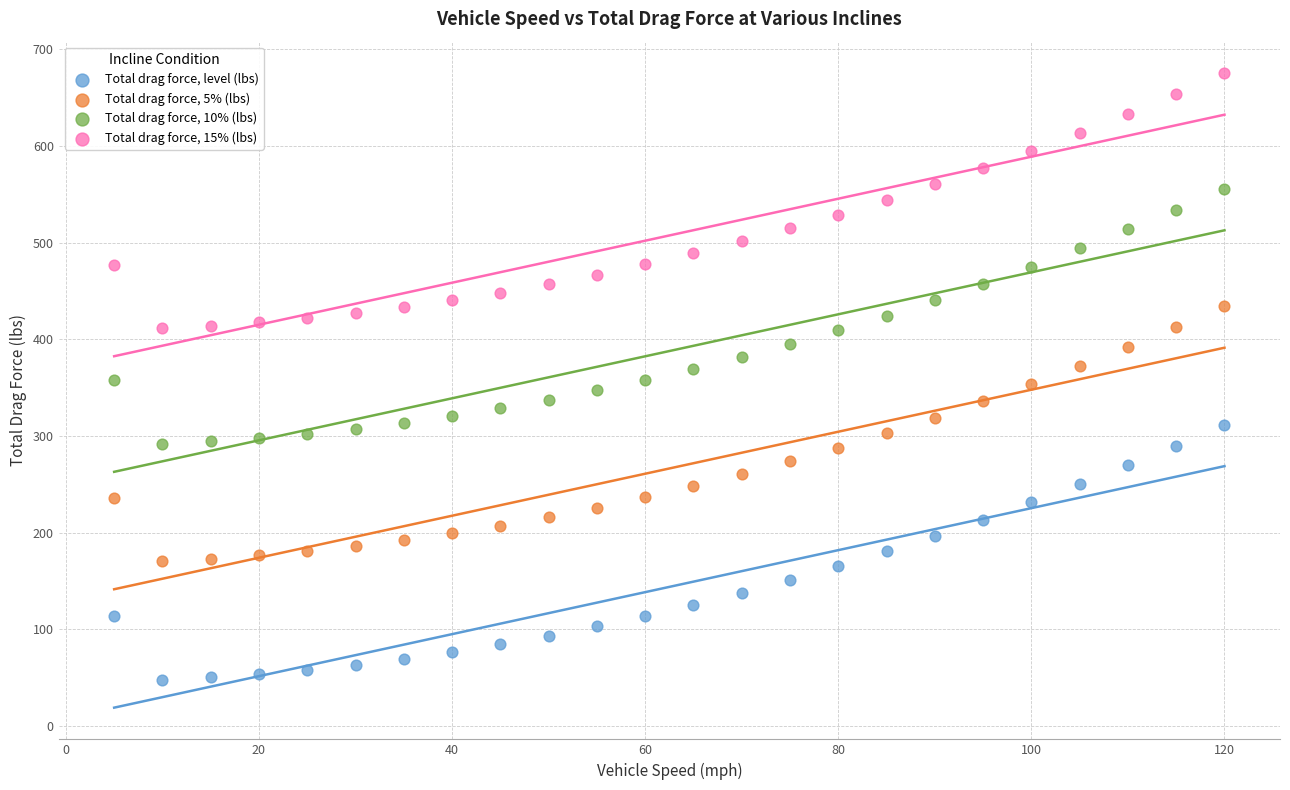

Which series contains the lowest Y value?

Total drag force, level (lbs)